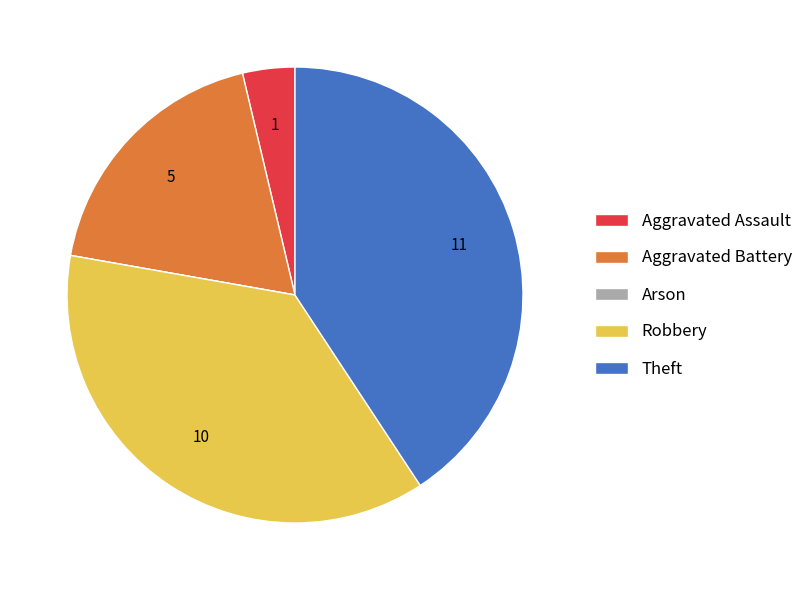

Does Theft account for over 50% of the chart?

No